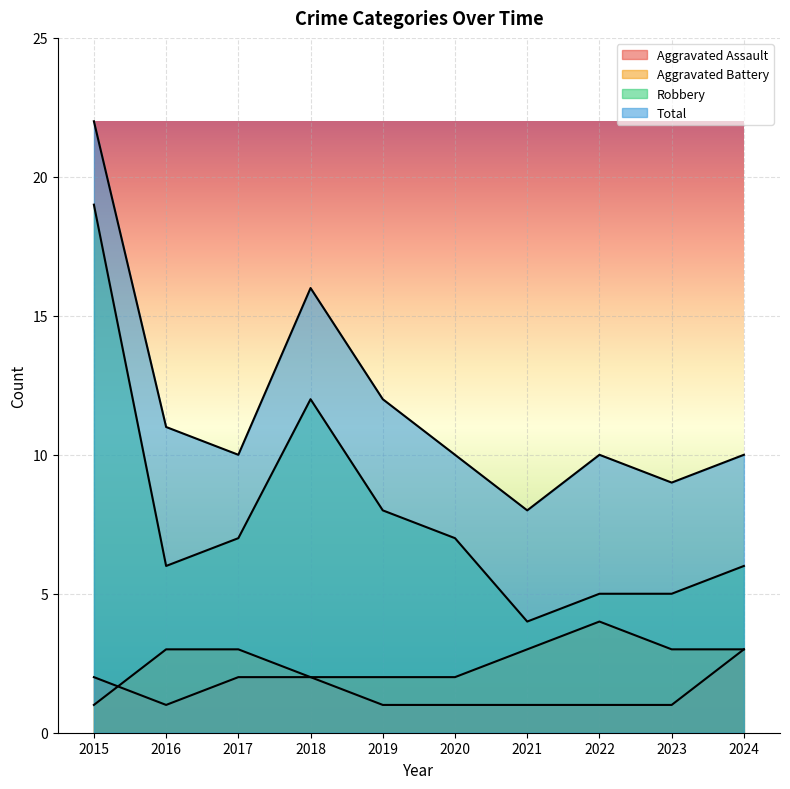

At which category does the chart reach its peak across all series?

2015